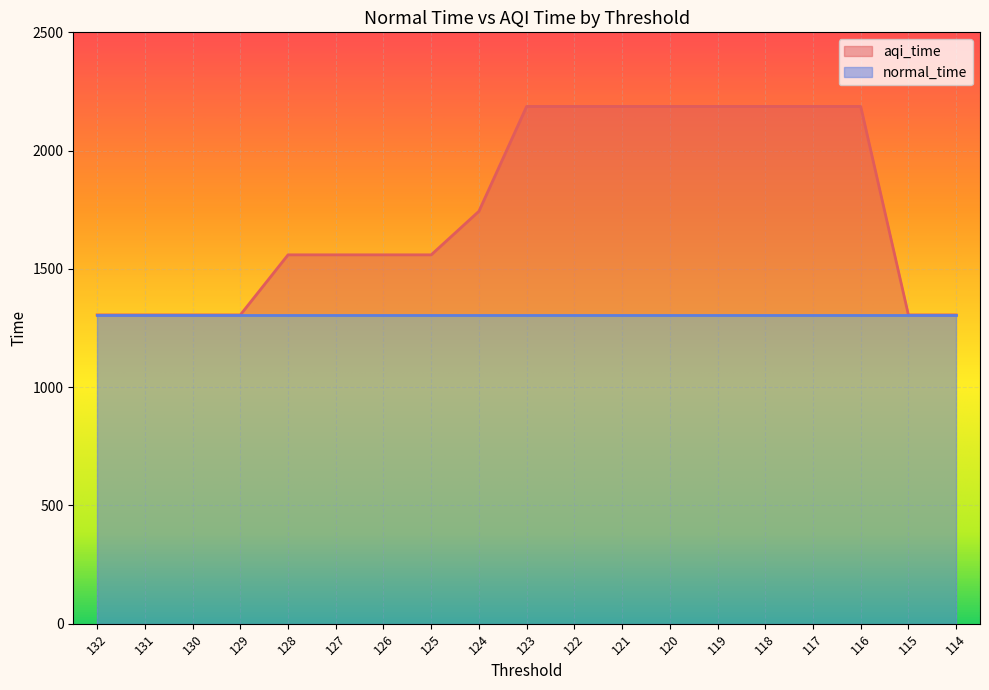

What is the difference between the maximum and minimum values?

881.5